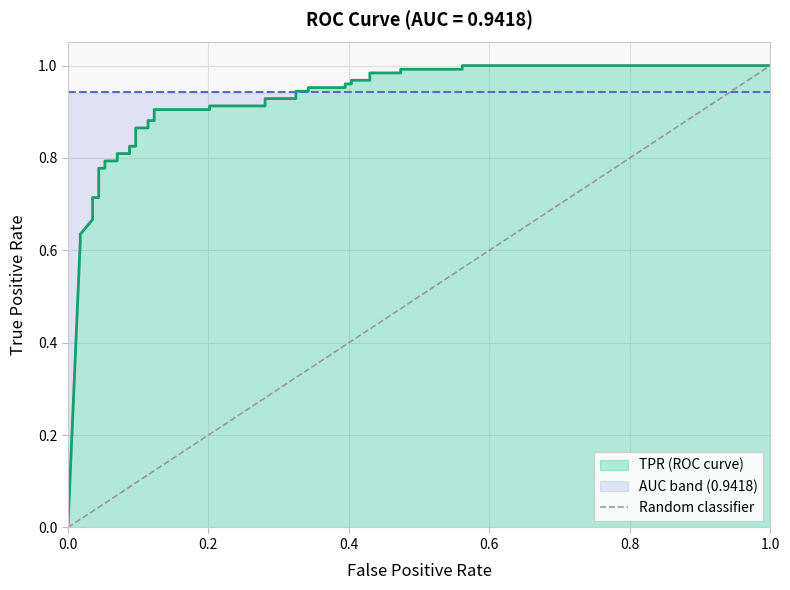

Which has a higher value, 0.0 or 1.0?

1.0